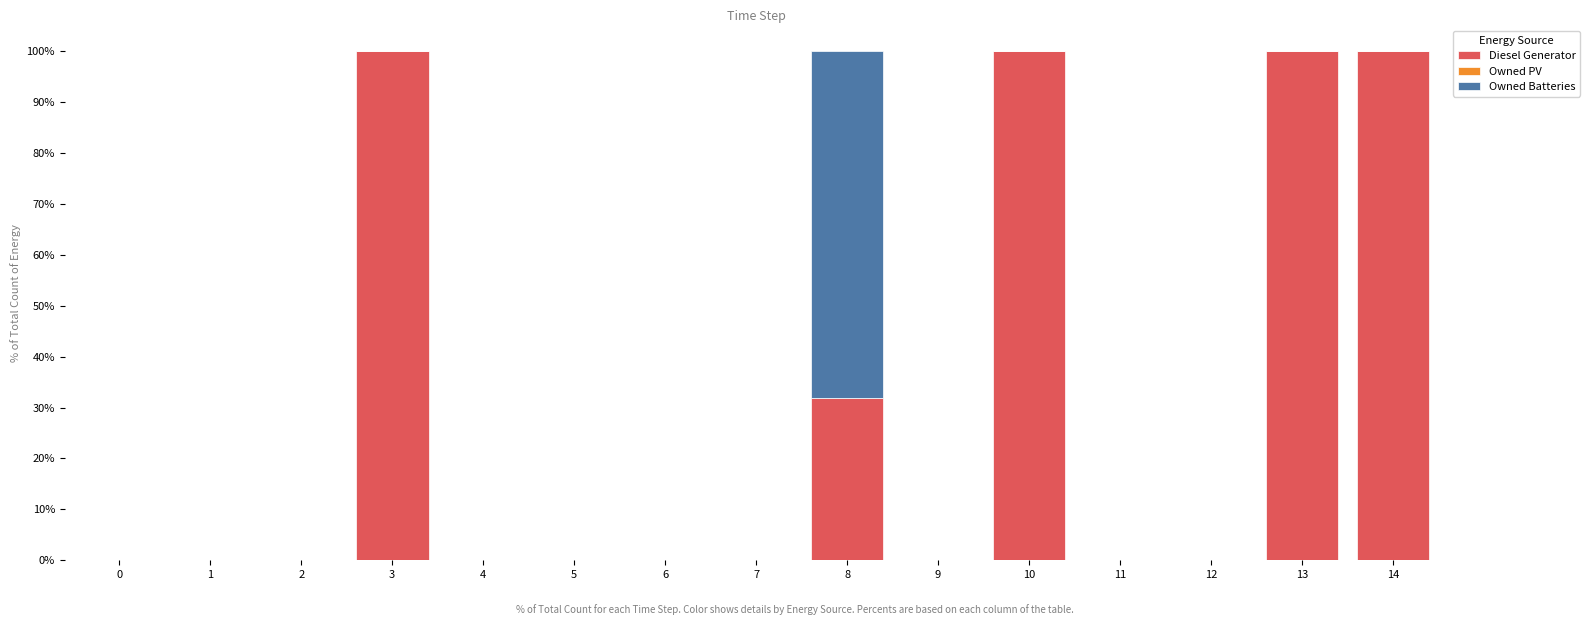

True or false: Diesel Generator has a value of 0.0 at 9.

True